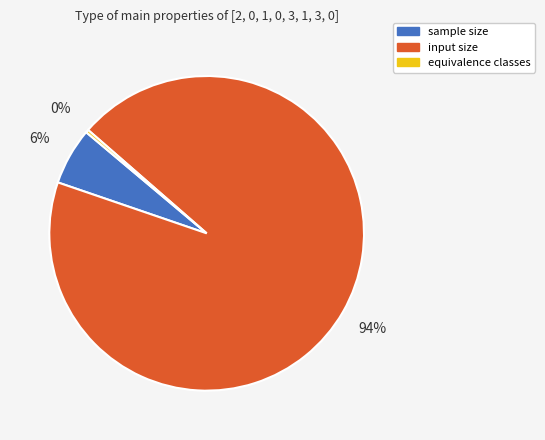

Which category has the biggest portion of the pie?

input size